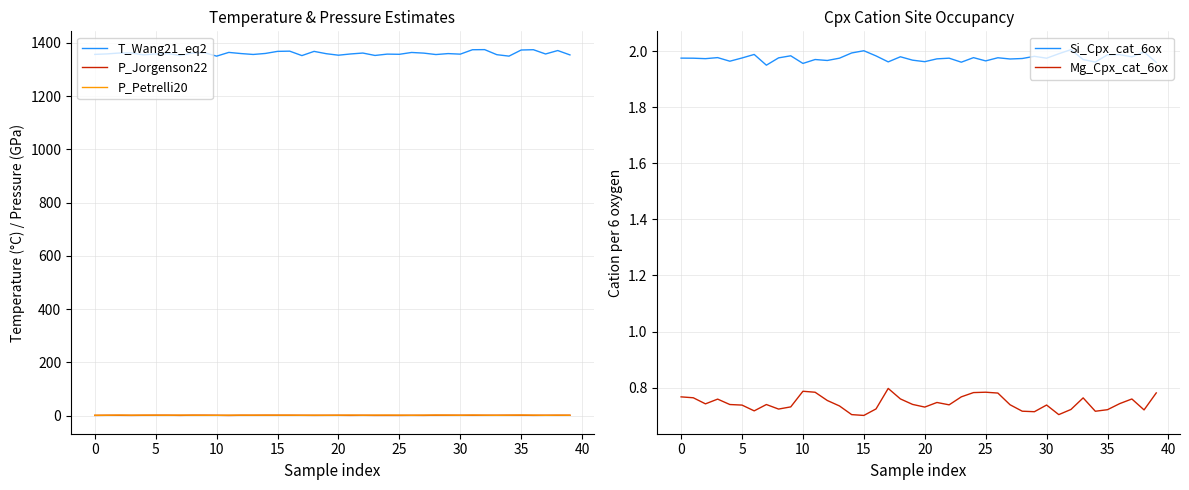

Reading left to right, what are all the values shown in this chart?

T_Wang21_eq2: 1357.0	1358.8	1362.2	1362.3	1355.4	1358.8	1360.3	1352.9	1361.9	1363.3	1350.4	1364.5	1360.1	1356.7	1360.5	1368.4	1369.2	1352.5	1368.3	1359.6	1354.0	1358.7	1362.1	1353.0	1358.0	1357.3	1364.2	1361.8	1356.4	1360.0	1357.9	1374.5	1374.9	1355.9	1350.5	1373.5	1374.6	1358.6	1371.4	1355.1
P_Jorgenson22: 0.7	1.1	1.1	0.8	1.1	1.3	1.3	0.8	1.4	1.4	1.1	0.6	1.2	1.1	1.4	1.3	1.2	1.1	0.8	1.0	1.1	0.8	1.1	0.7	0.8	0.7	1.0	0.8	1.3	1.3	1.2	1.3	1.1	1.1	1.3	1.4	0.9	1.1	1.1	1.2
P_Petrelli20: 1.2	1.4	1.9	1.5	1.7	1.6	1.4	1.8	1.5	1.3	1.1	1.4	1.6	1.6	1.6	1.6	1.6	1.3	1.4	1.3	1.5	1.9	1.4	1.7	1.8	1.6	1.3	1.7	2.0	1.8	1.4	2.0	1.5	1.1	1.5	2.1	1.7	1.1	1.6	1.2
Si_Cpx_cat_6ox: 2.0	2.0	2.0	2.0	2.0	2.0	2.0	1.9	2.0	2.0	2.0	2.0	2.0	2.0	2.0	2.0	2.0	2.0	2.0	2.0	2.0	2.0	2.0	2.0	2.0	2.0	2.0	2.0	2.0	2.0	2.0	2.0	2.0	2.0	2.0	2.0	2.0	2.0	2.0	2.0
Mg_Cpx_cat_6ox: 0.8	0.8	0.7	0.8	0.7	0.7	0.7	0.7	0.7	0.7	0.8	0.8	0.8	0.7	0.7	0.7	0.7	0.8	0.8	0.7	0.7	0.7	0.7	0.8	0.8	0.8	0.8	0.7	0.7	0.7	0.7	0.7	0.7	0.8	0.7	0.7	0.7	0.8	0.7	0.8